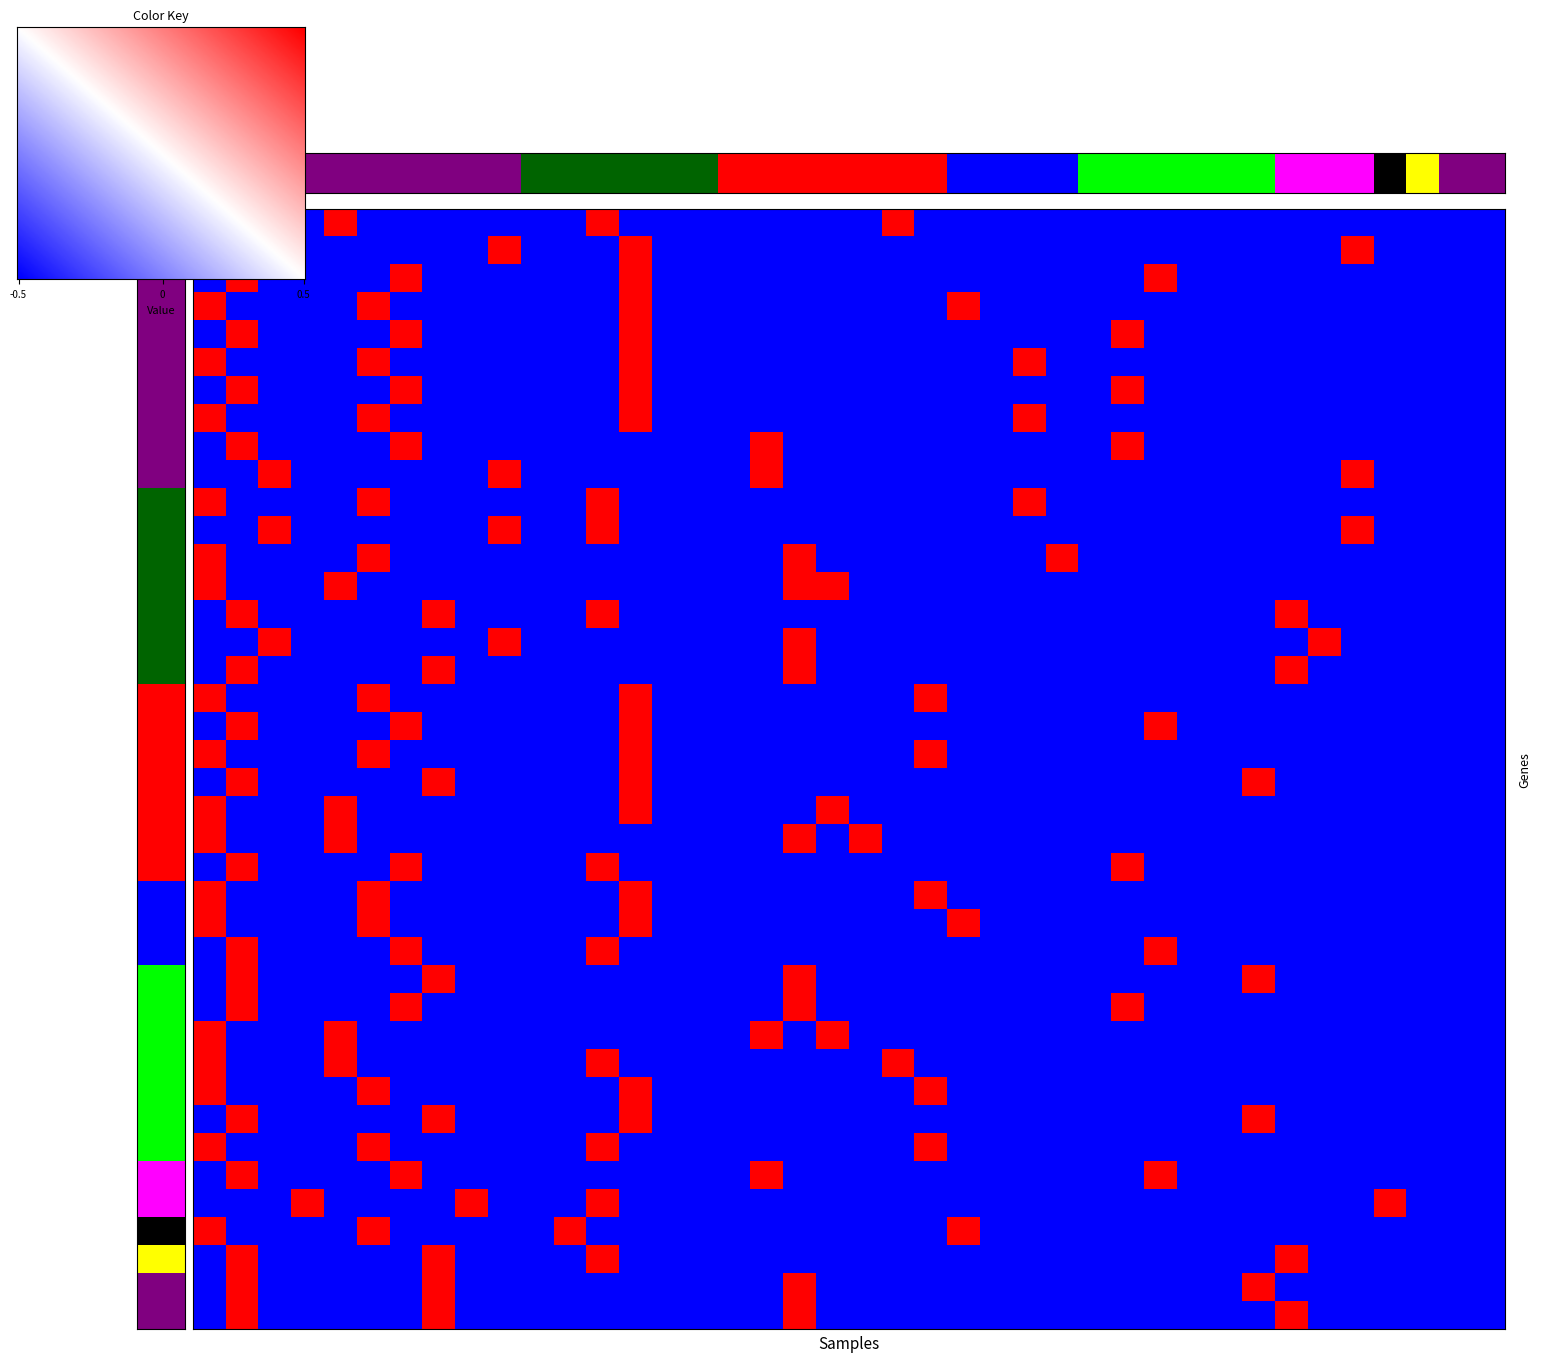

What is the maximum value shown in the chart?

1.0